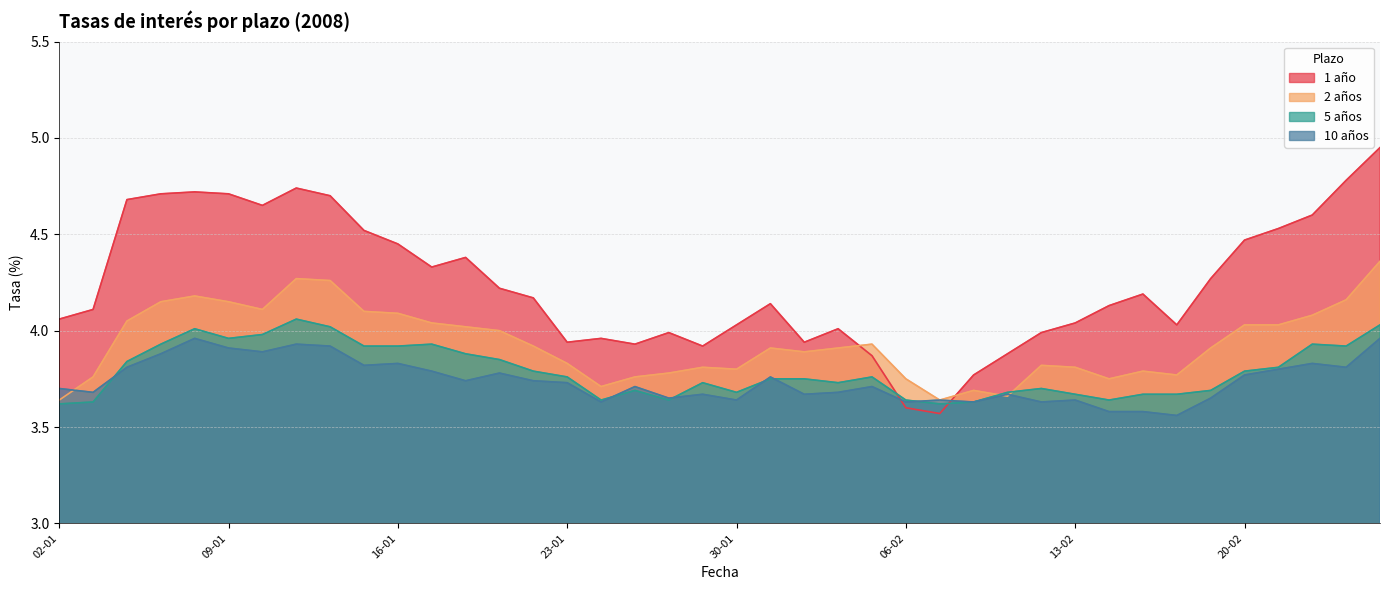

Reading right to left, extract all data points from this chart.

1 año: 5.0	4.8	4.6	4.5	4.5	4.3	4.0	4.2	4.1	4.0	4.0	3.9	3.8	3.6	3.6	3.9	4.0	3.9	4.1	4.0	3.9	4.0	3.9	4.0	3.9	4.2	4.2	4.4	4.3	4.5	4.5	4.7	4.7	4.7	4.7	4.7	4.7	4.7	4.1	4.1
2 años: 4.4	4.2	4.1	4.0	4.0	3.9	3.8	3.8	3.8	3.8	3.8	3.7	3.7	3.6	3.8	3.9	3.9	3.9	3.9	3.8	3.8	3.8	3.8	3.7	3.8	3.9	4.0	4.0	4.0	4.1	4.1	4.3	4.3	4.1	4.2	4.2	4.2	4.0	3.8	3.6
5 años: 4.0	3.9	3.9	3.8	3.8	3.7	3.7	3.7	3.6	3.7	3.7	3.7	3.6	3.6	3.6	3.8	3.7	3.8	3.8	3.7	3.7	3.6	3.7	3.6	3.8	3.8	3.9	3.9	3.9	3.9	3.9	4.0	4.1	4.0	4.0	4.0	3.9	3.8	3.6	3.6
10 años: 4.0	3.8	3.8	3.8	3.8	3.6	3.6	3.6	3.6	3.6	3.6	3.7	3.6	3.6	3.6	3.7	3.7	3.7	3.8	3.6	3.7	3.6	3.7	3.6	3.7	3.7	3.8	3.7	3.8	3.8	3.8	3.9	3.9	3.9	3.9	4.0	3.9	3.8	3.7	3.7